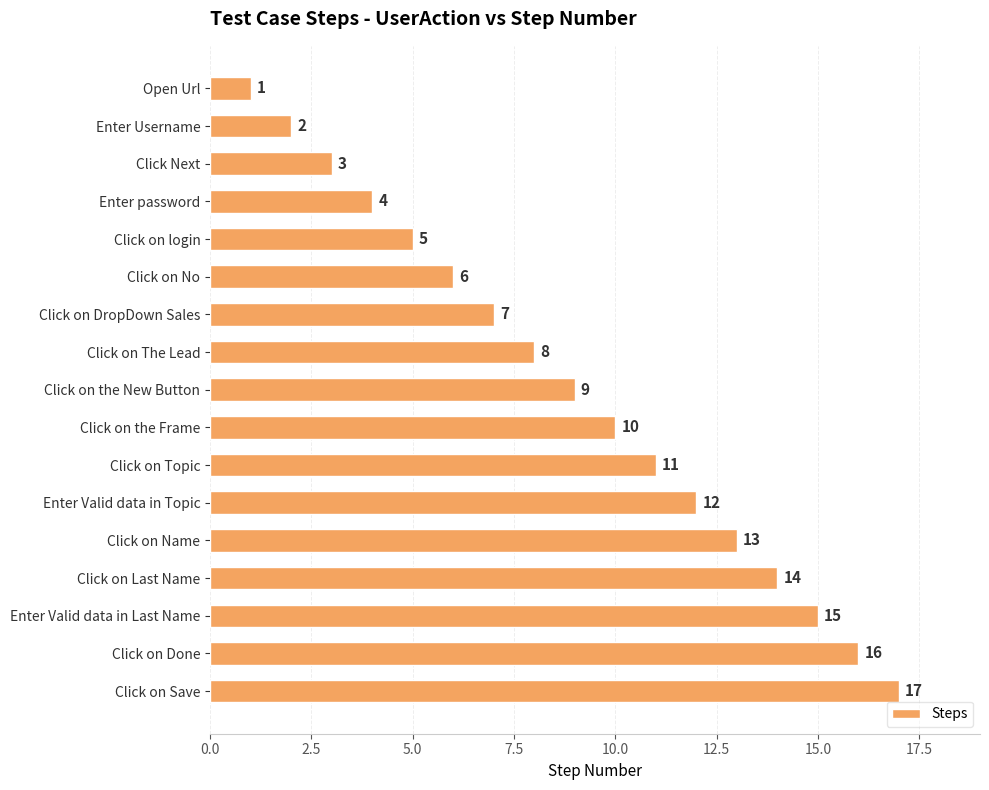

What is the change in value from Open Url to Enter Valid data in Last Name?

+14